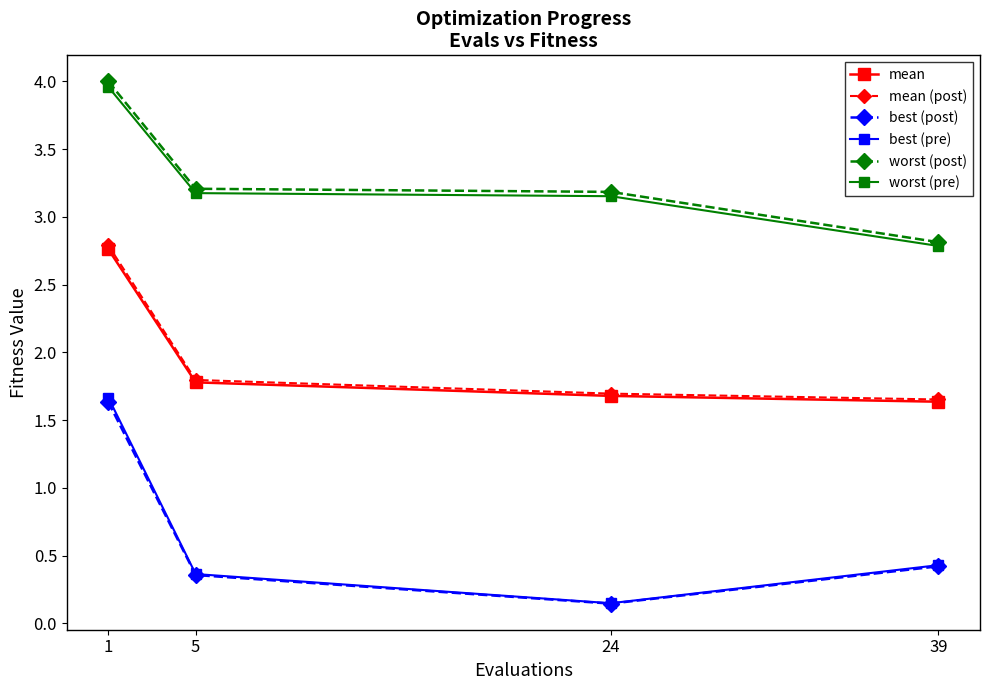

What value does the mean (post) series have at 5?

1.8